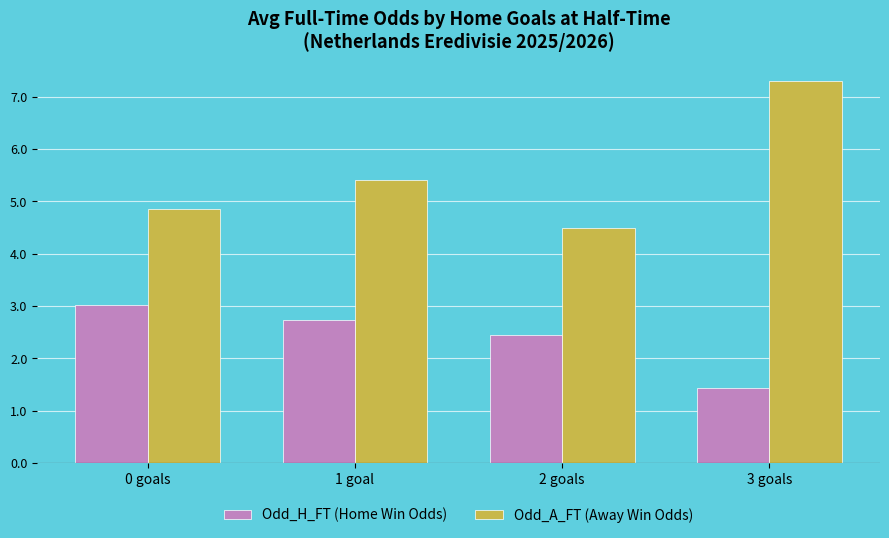

How many bars are there in each group?

2